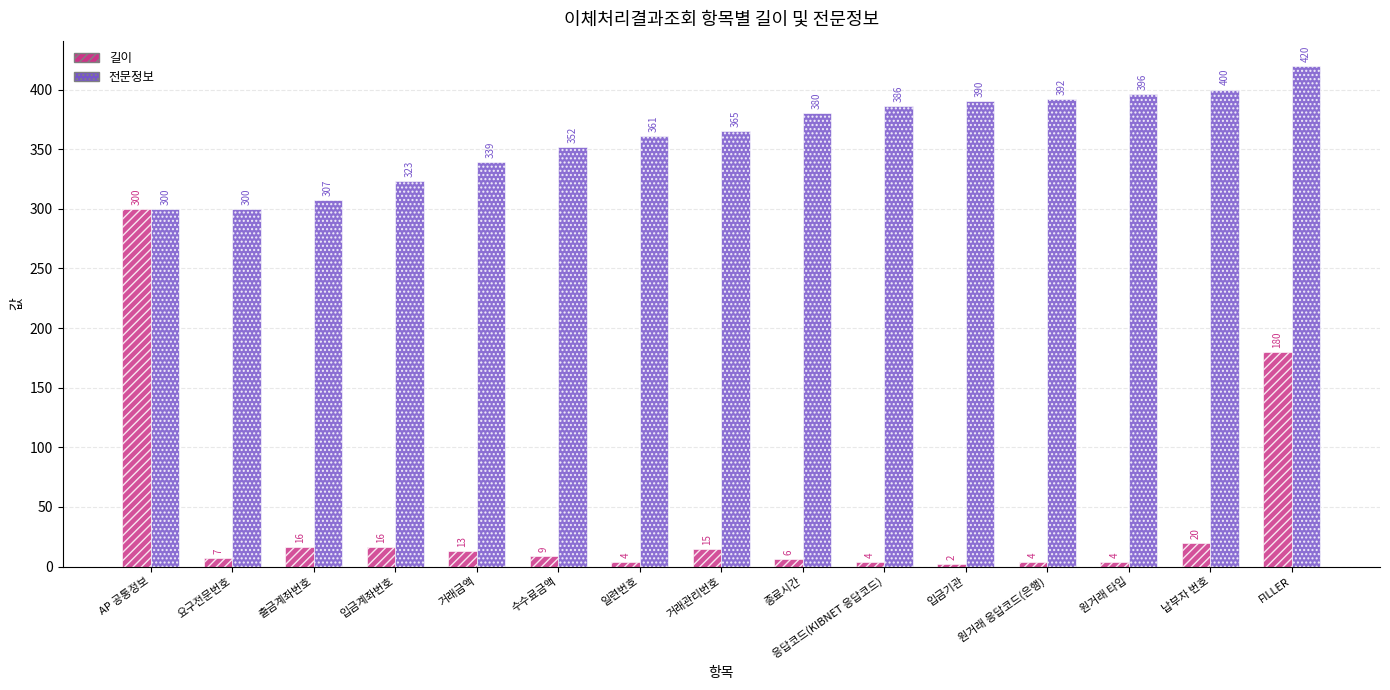

List the series in order of their peak value, lowest first.

길이, 전문정보